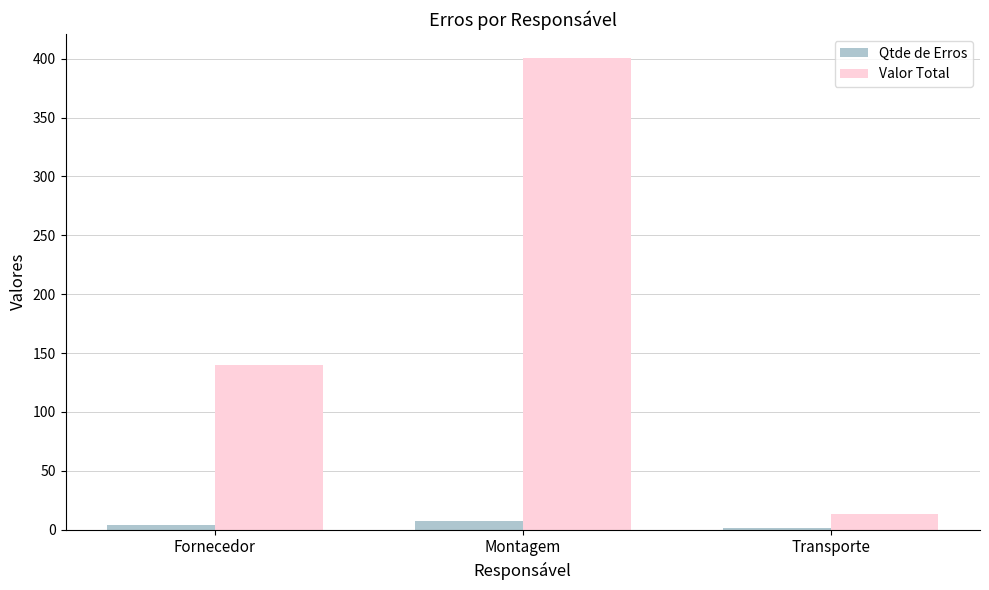

Where does the Valor Total series first go above 139?

Fornecedor